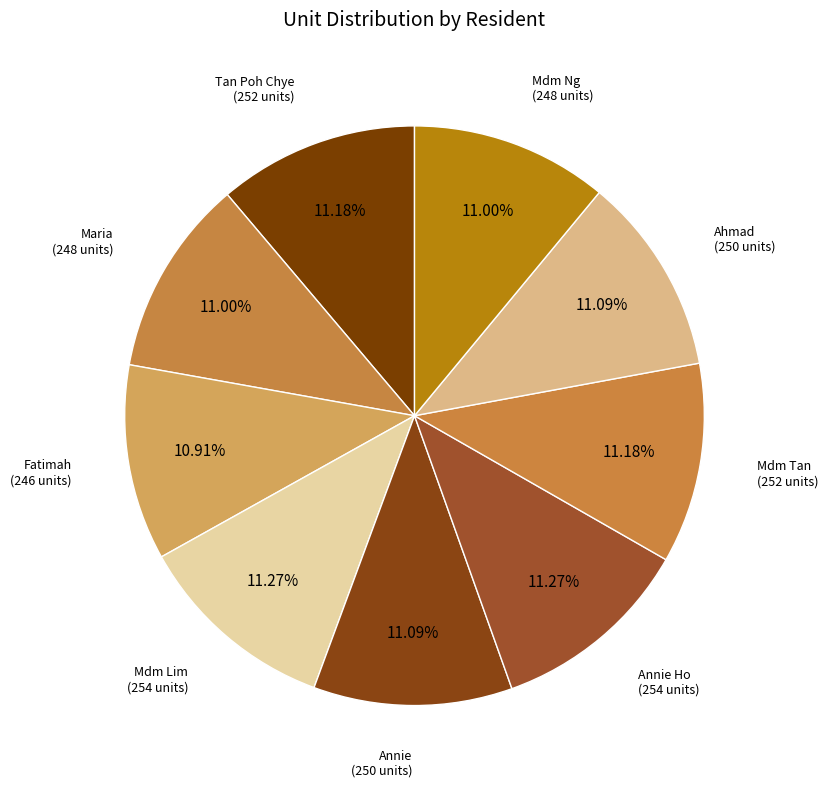

How many slices are in this pie chart?

9